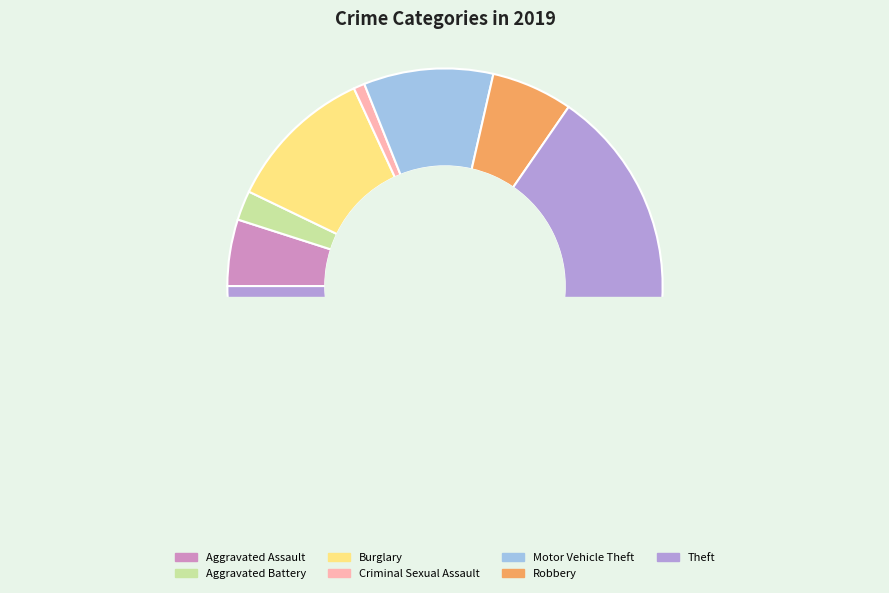

Between Aggravated Assault and Criminal Sexual Assault, which is larger?

Aggravated Assault